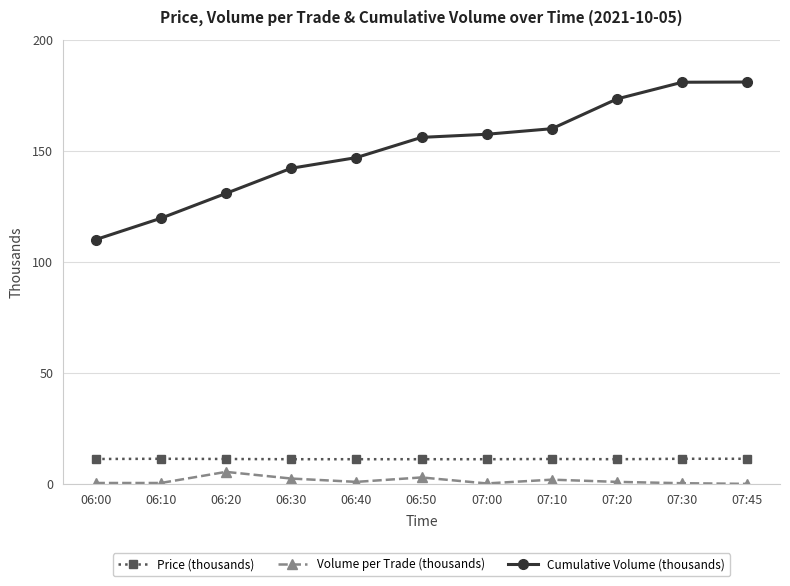

Does the chart display data point markers on the line(s)?

Yes